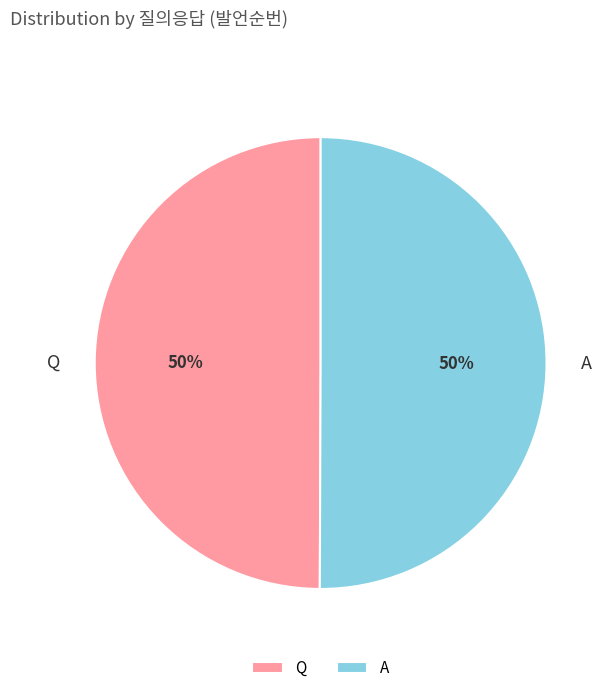

To the nearest percent, what is the combined percentage of A and Q?

100%